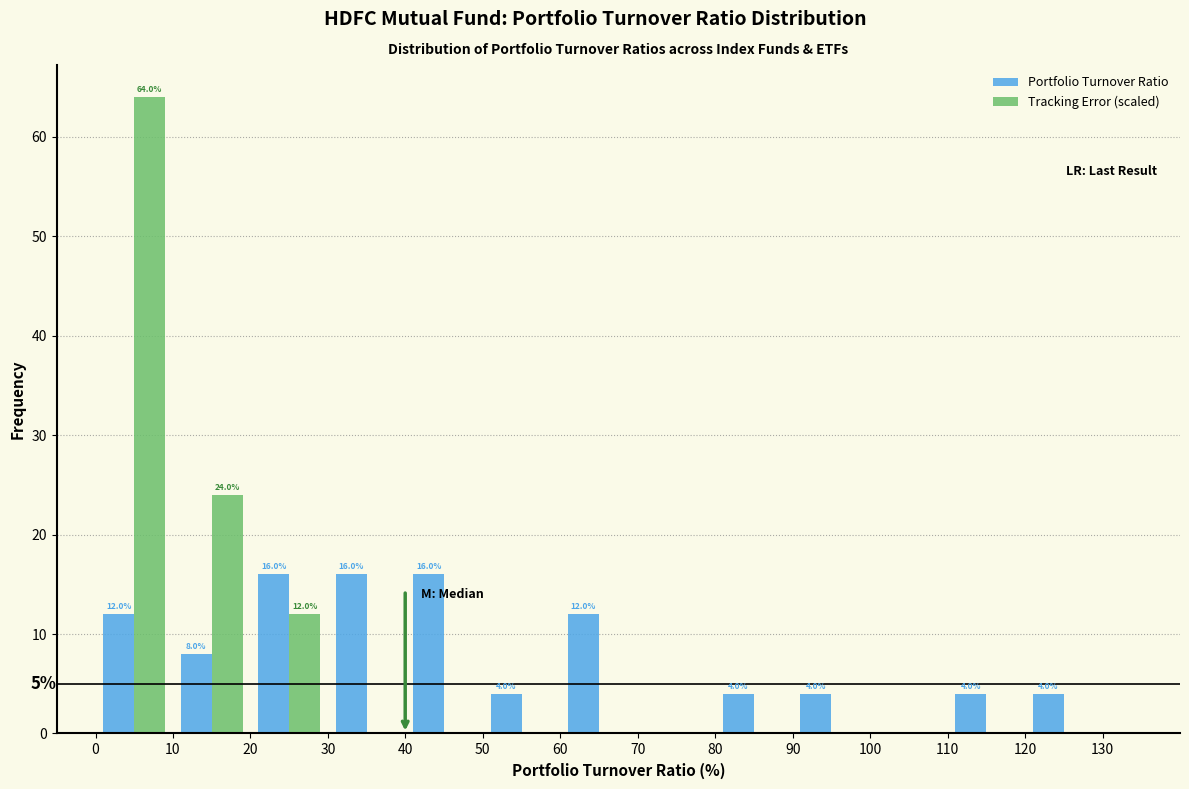

In the Tracking Error (scaled) series, which range on the x-axis has the tallest bar?

0 to 10